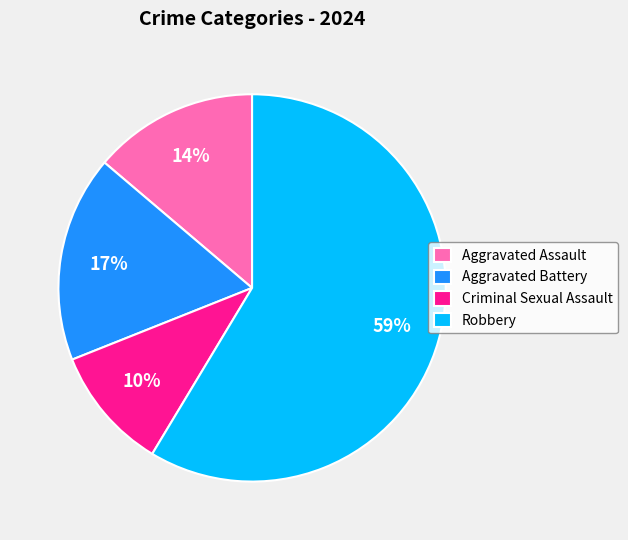

How many slices are in this pie chart?

4